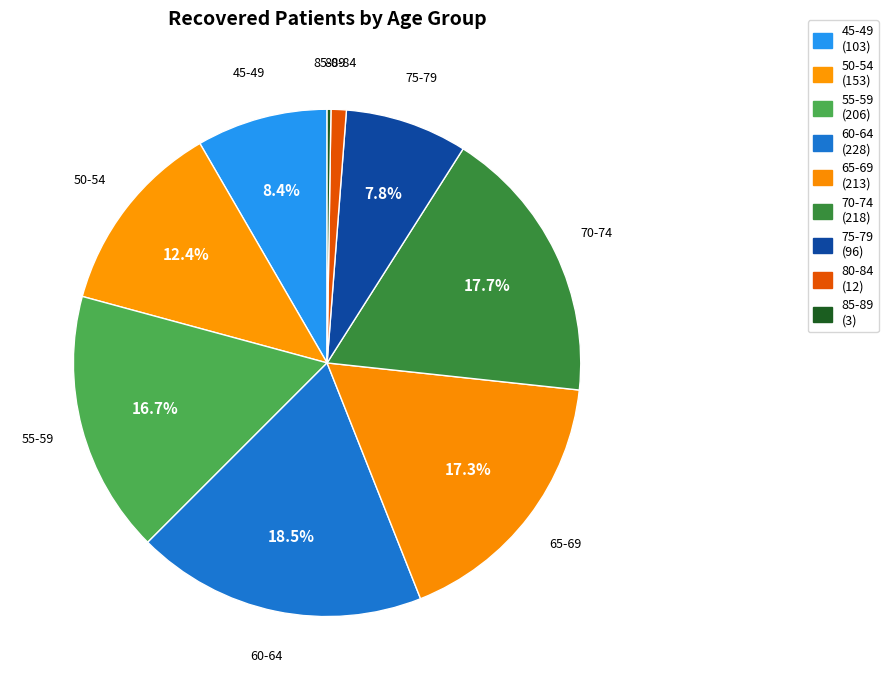

To the nearest percent, what portion does 70-74 represent?

18%